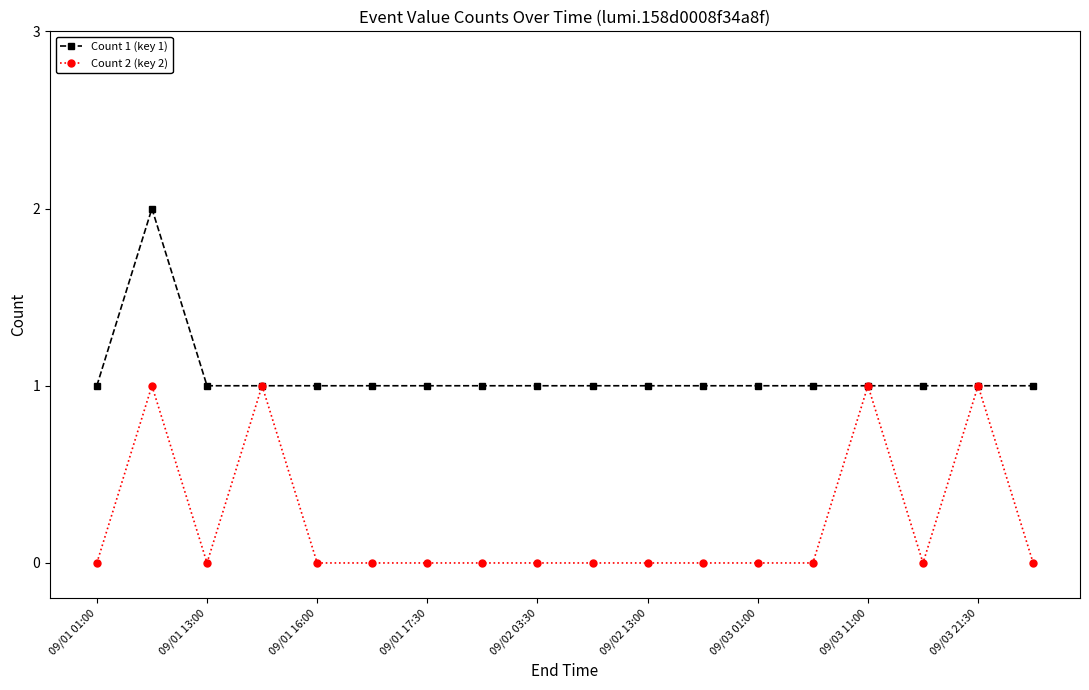

True or false: Count 2 (key 2) has more than 1 interior local peaks.

True